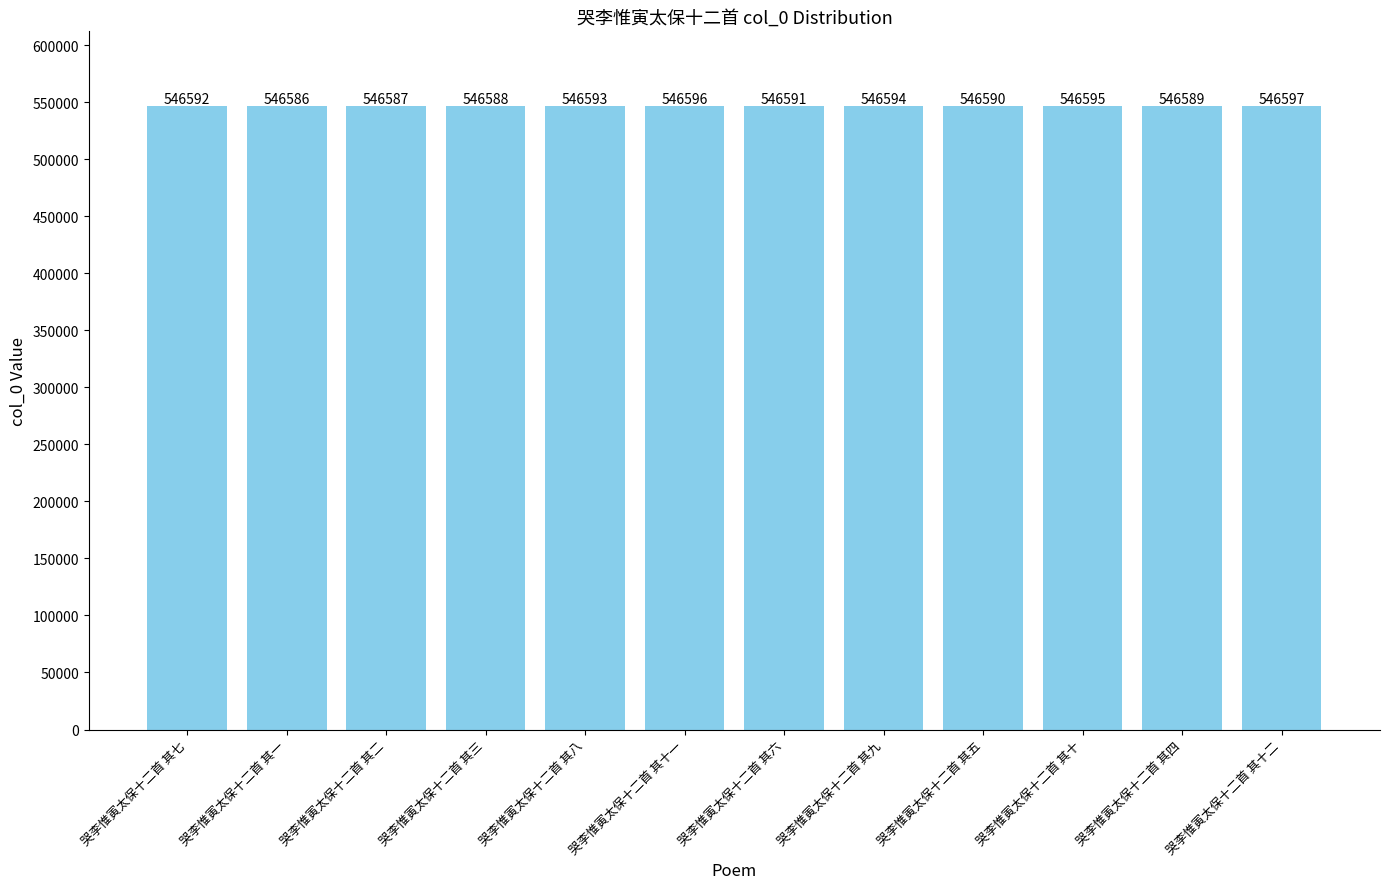

What is the sum of the values at 哭李惟寅太保十二首 其六 and 哭李惟寅太保十二首 其七?

1093183